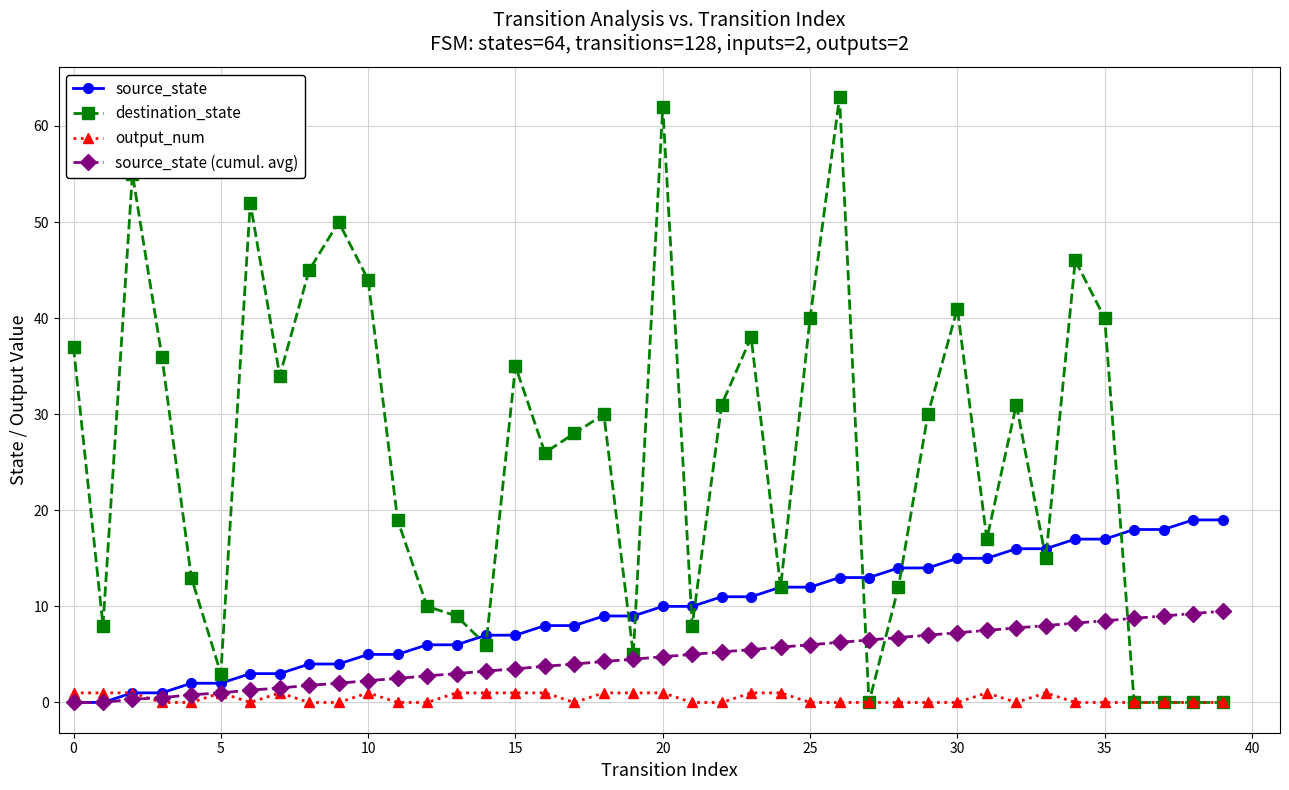

What are all the series names shown in the legend?

source_state, destination_state, output_num, source_state (cumul. avg)